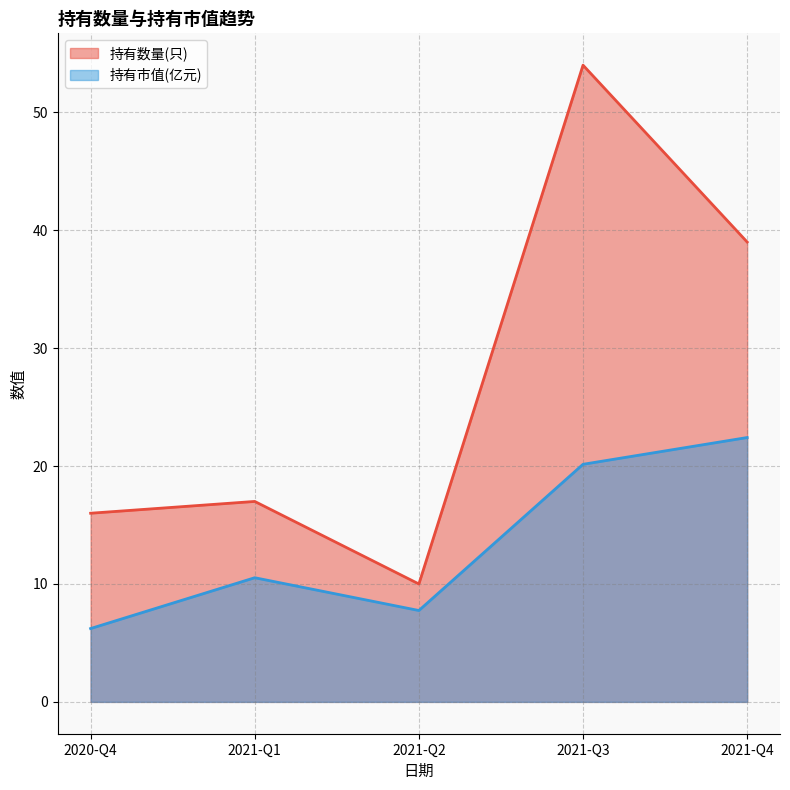

List the labels in order of 持有市值(亿元) value, smallest first.

2020-Q4, 2021-Q2, 2021-Q1, 2021-Q3, 2021-Q4